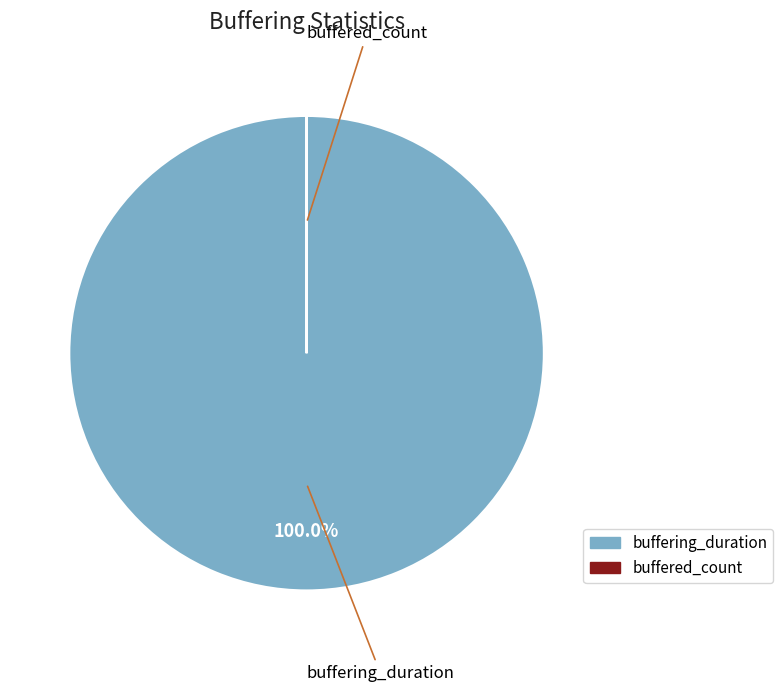

Which slice represents more than half of the pie?

buffering_duration